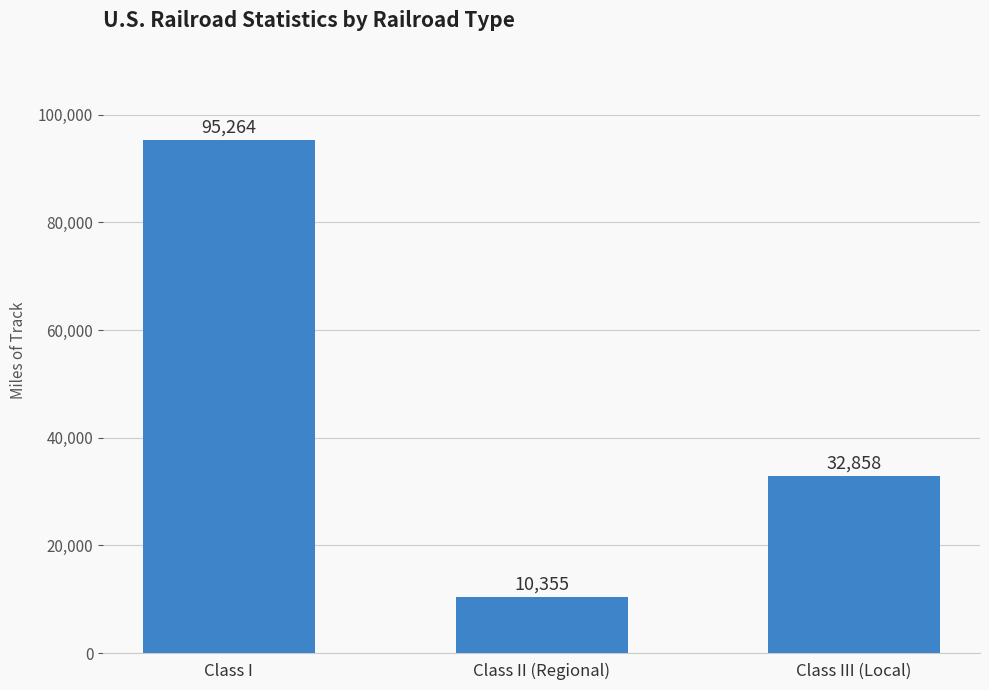

Reading left to right, what are all the values shown in this chart?

95264	10355	32858